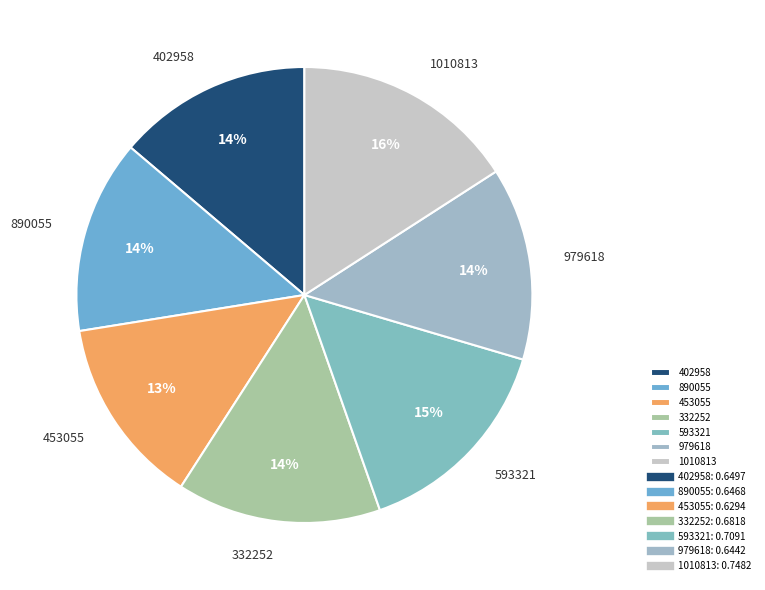

Combined, do 402958 and 332252 account for over 50%?

No